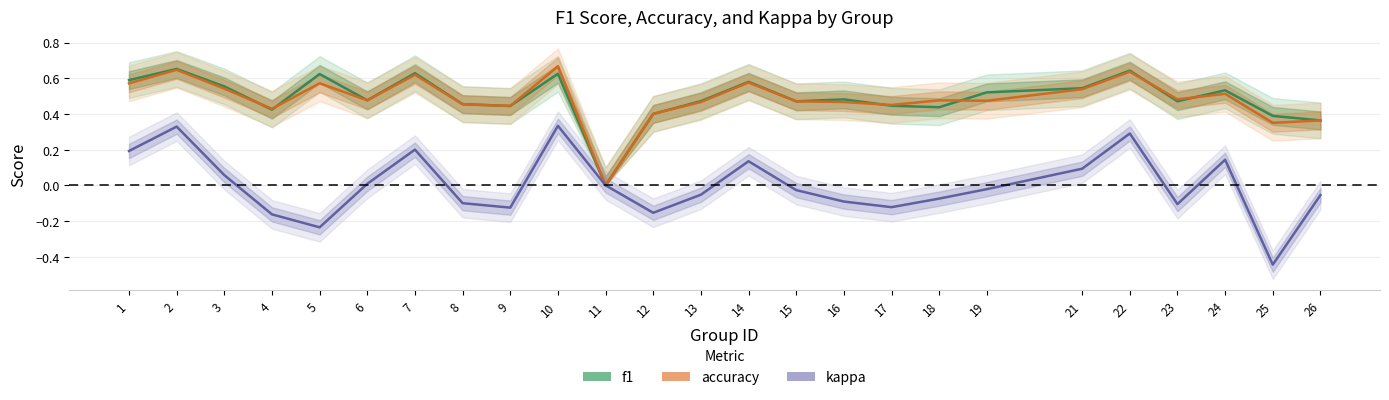

Read the accuracy value at 7.

0.6